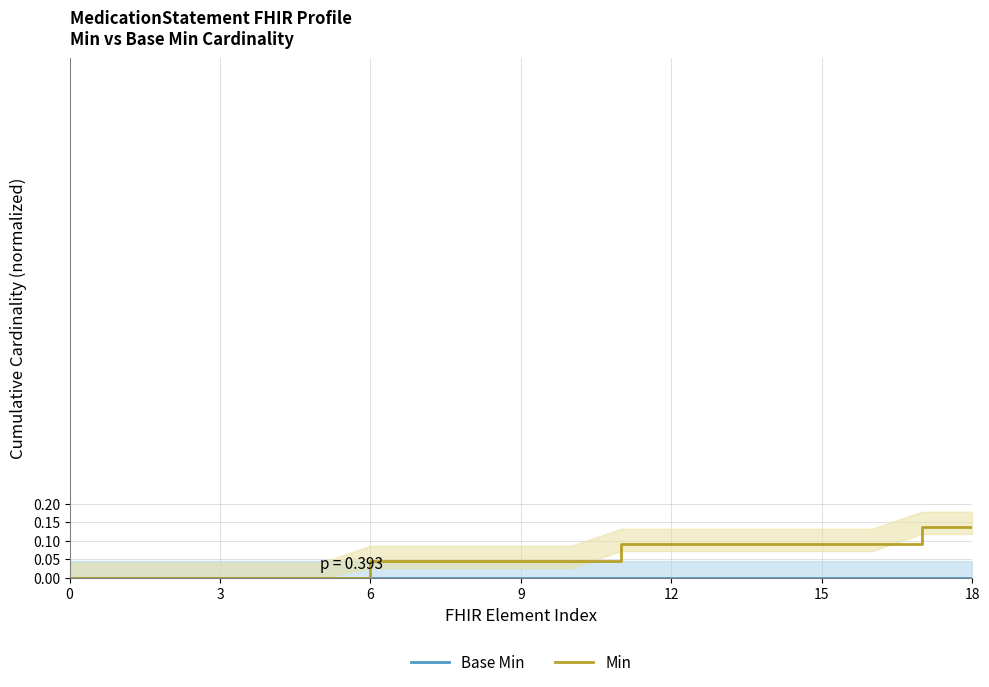

True or false: Base Min and Min cross at least once.

False